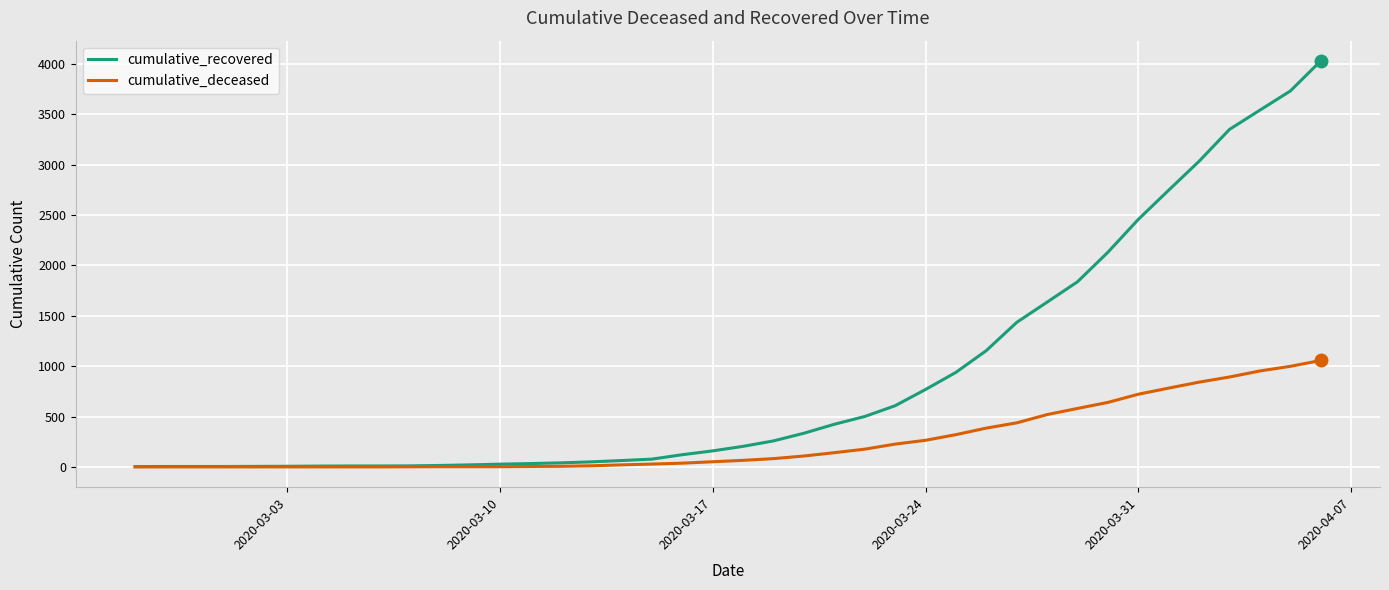

What is the greatest value displayed?

4028